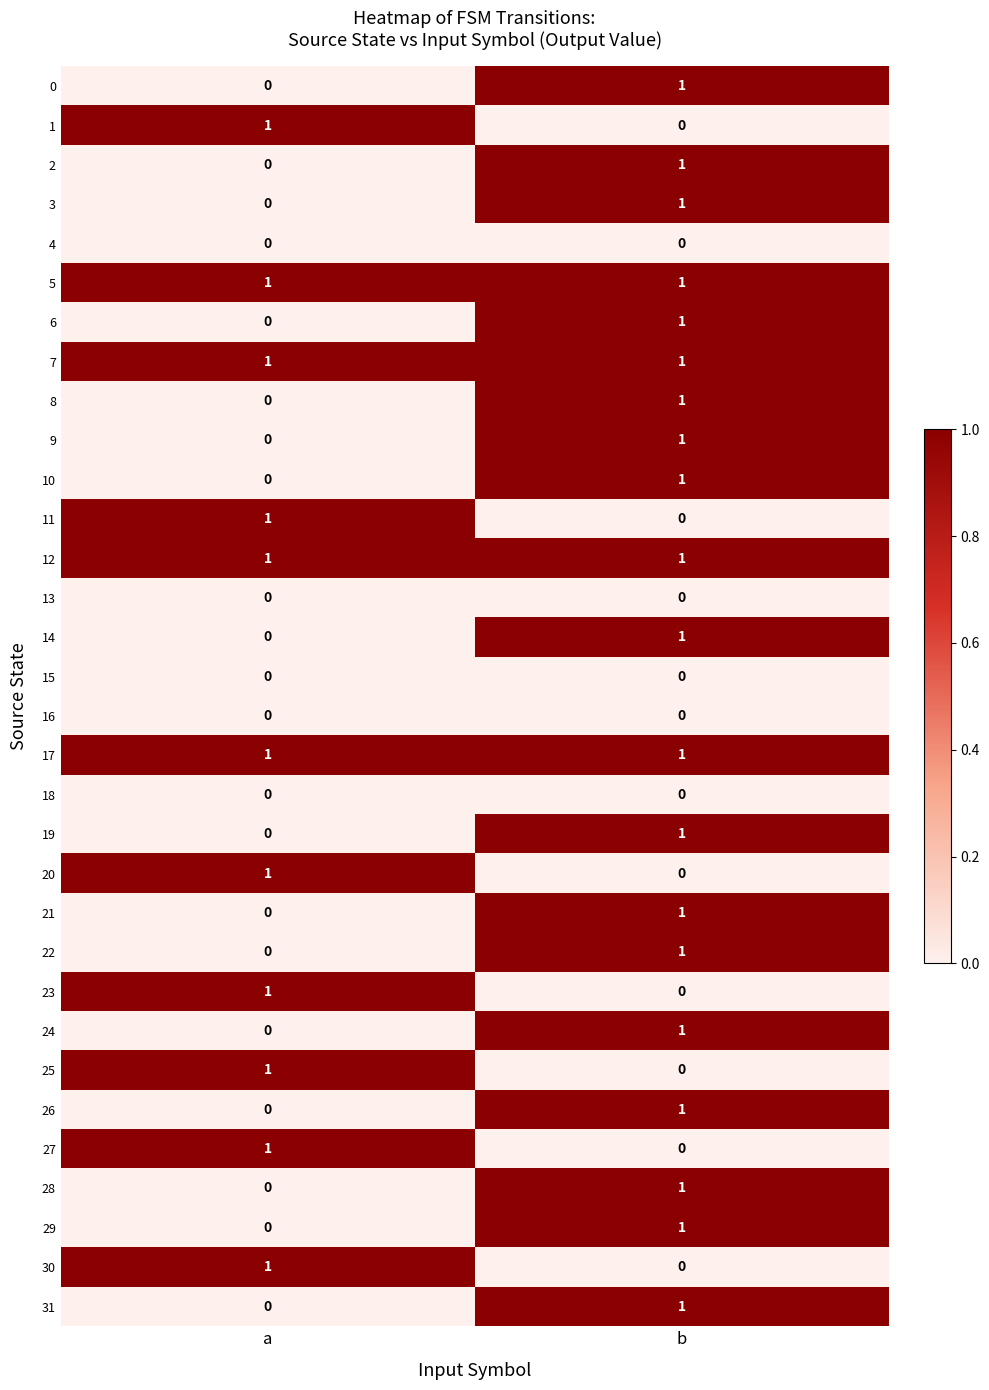

The 22 series shows 1 at b. True or false?

True